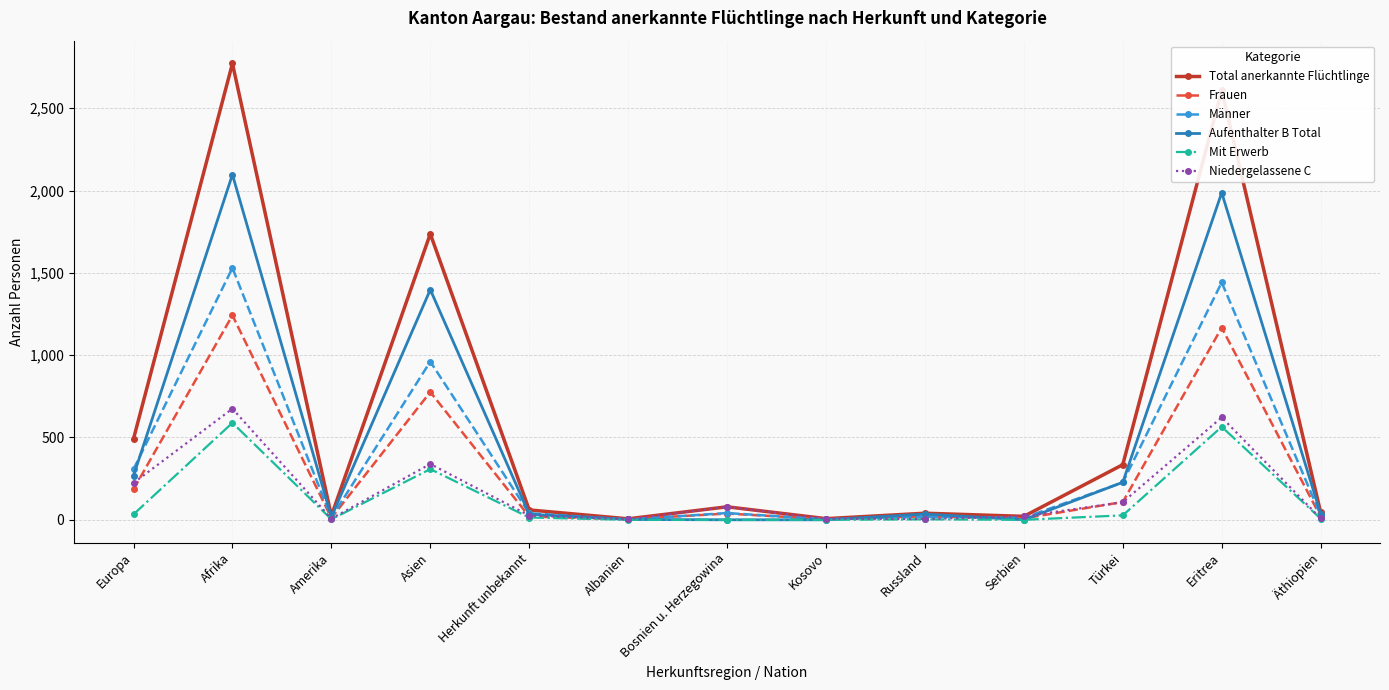

What is the label of the 2nd point from the right?

Eritrea